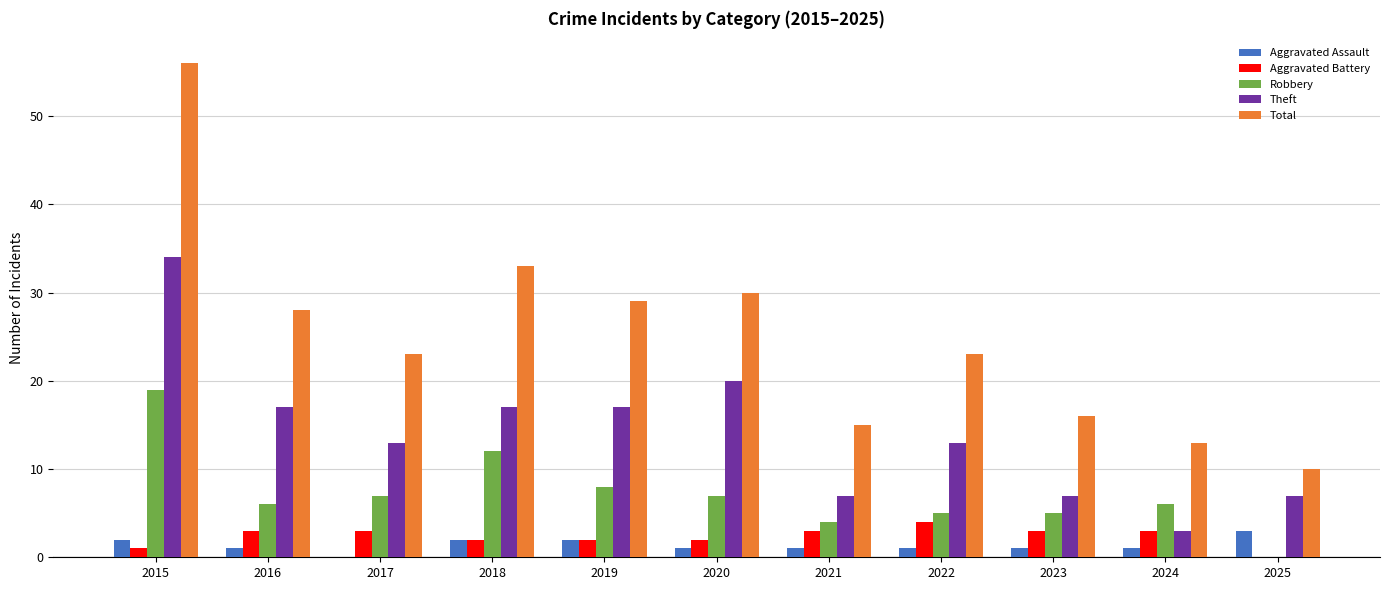

The value of Aggravated Battery at 2025 is 2. True or false?

False